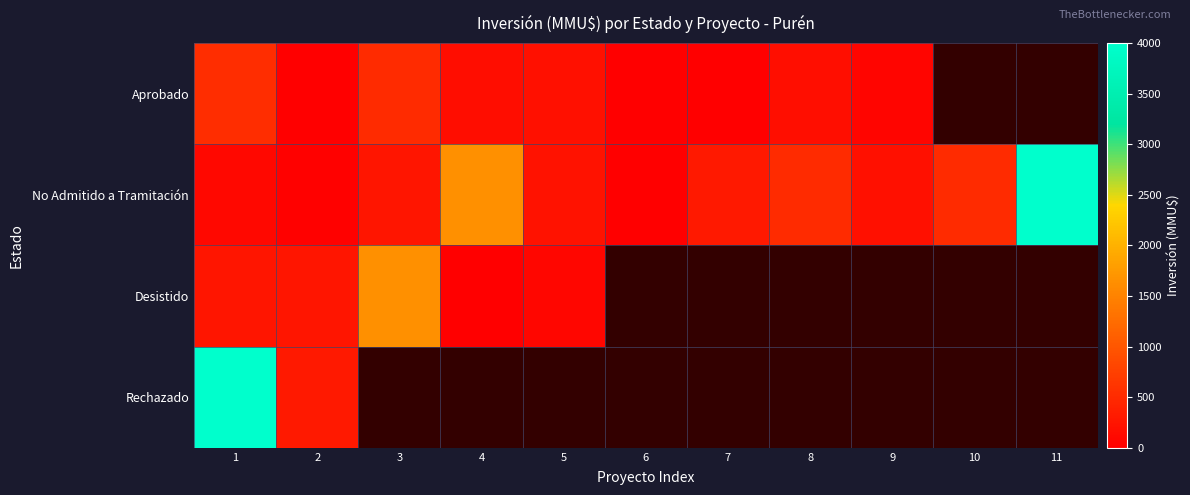

Which category has the lowest value across all series?

6